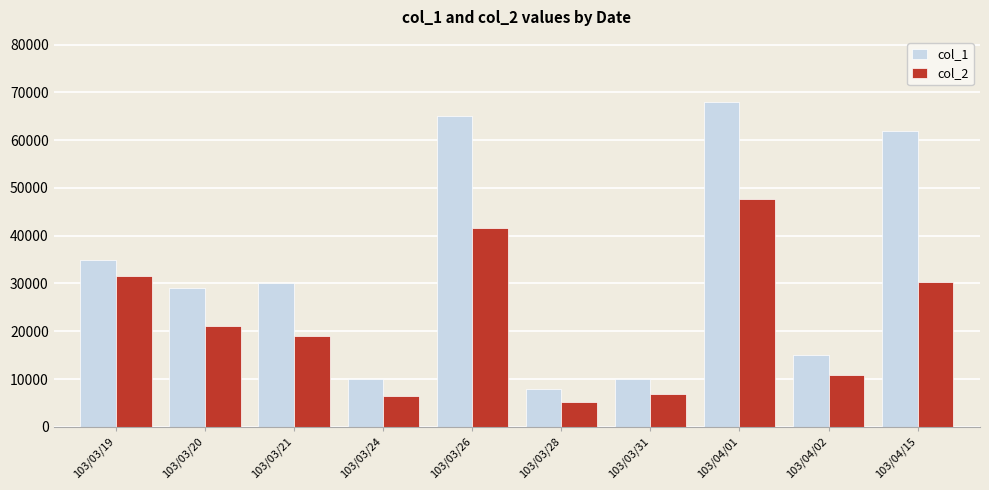

Where is col_2 nearest to the value 26490?

103/04/15